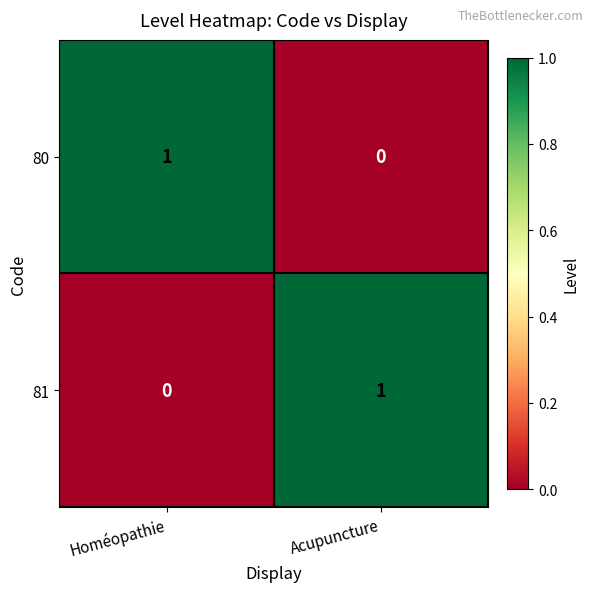

At which label does 80 reach its minimum?

Acupuncture